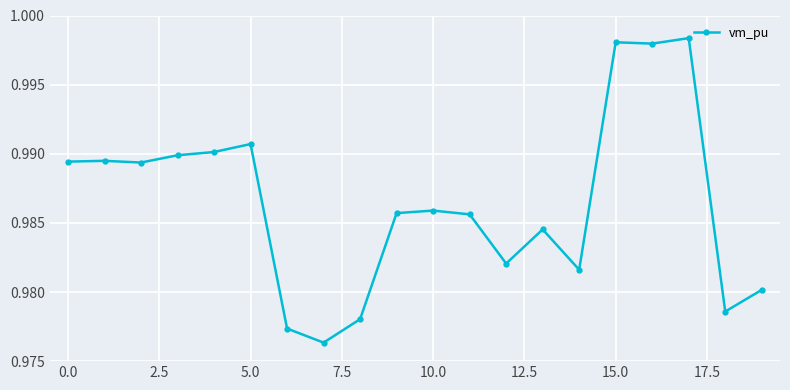

What is the sum of all values?

19.7